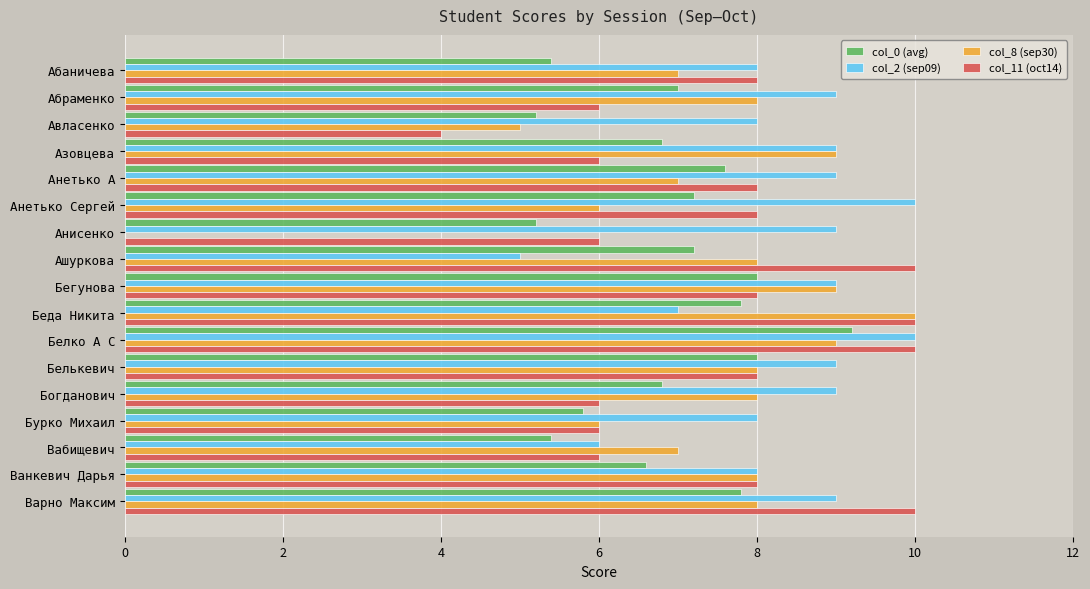

At which category is the sum across all series the highest?

Белко А С